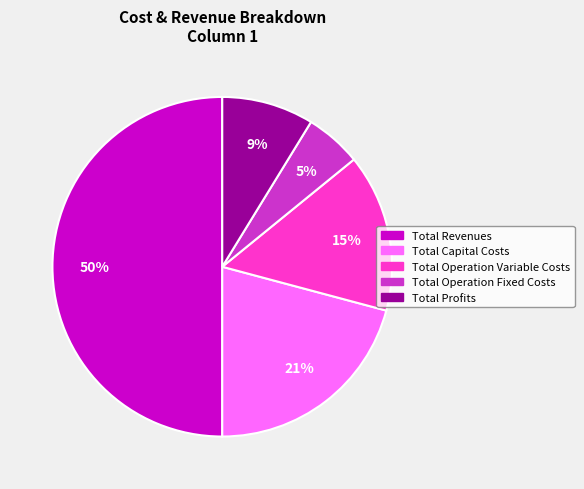

Does Total Operation Fixed Costs account for over 50% of the chart?

No